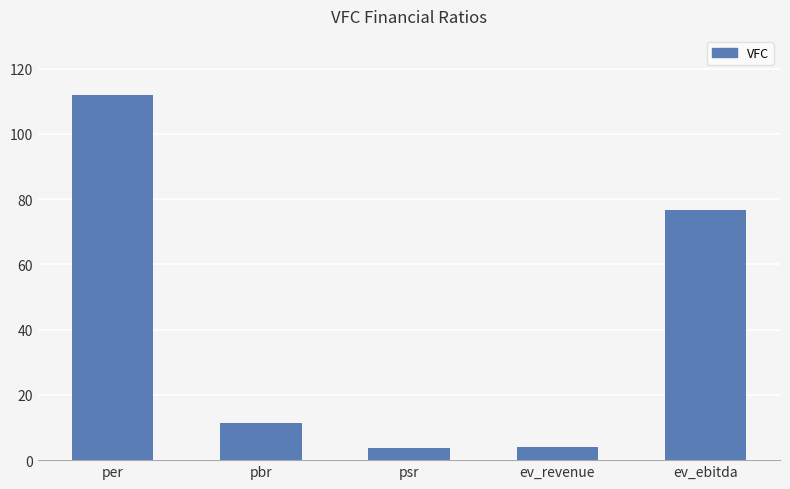

Does the chart contain stacked bars?

No